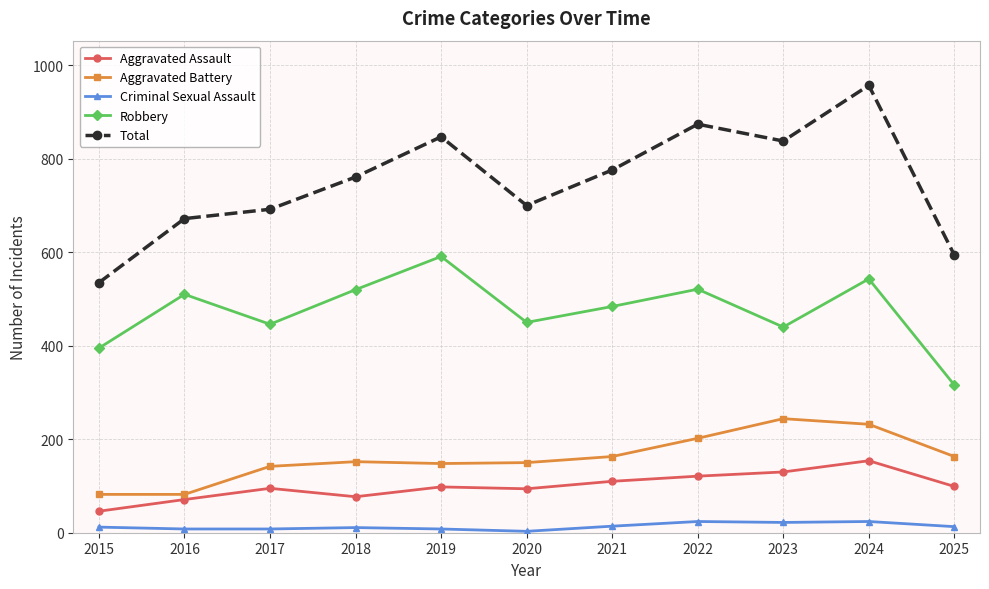

What is the maximum value shown in the chart?

957